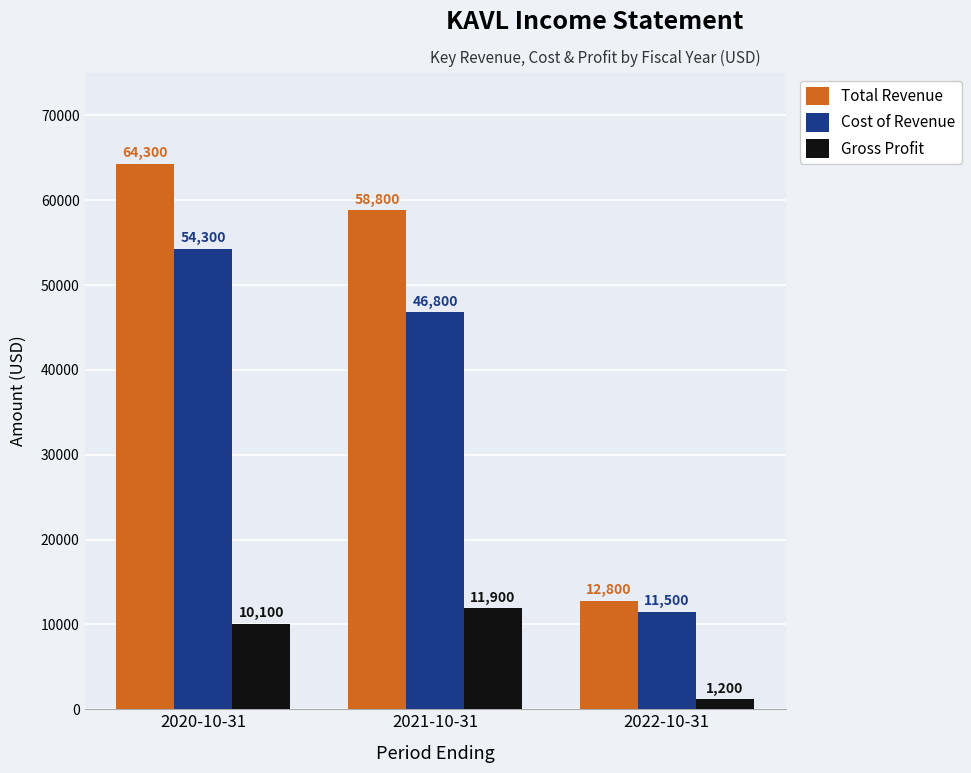

At how many categories does at least one series exceed 10839?

3